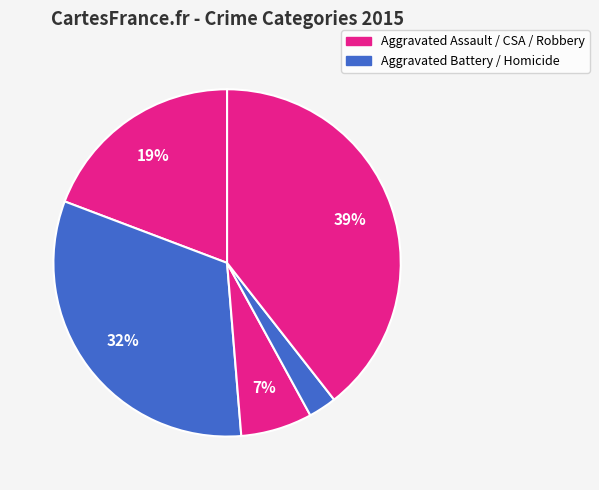

How many slices are in this pie chart?

5